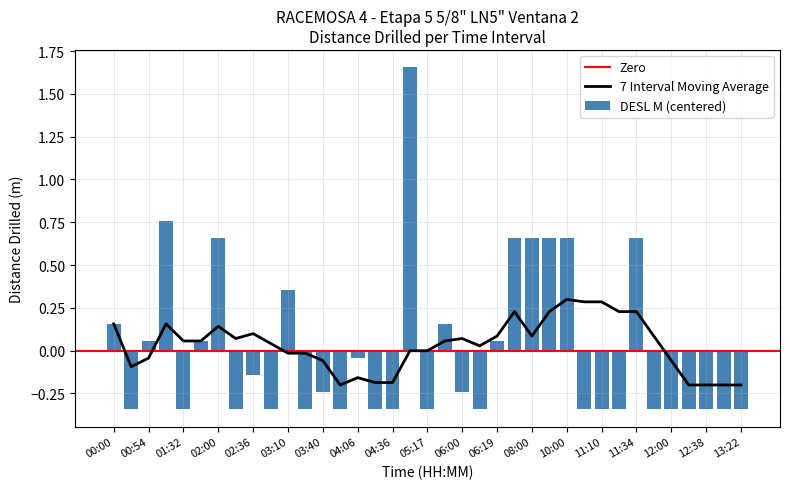

Rank the categories by value from highest to lowest.

05:02, 01:00, 02:00, 07:00, 08:00, 09:00, 10:00, 11:34, 03:10, 00:00, 05:40, 00:54, 01:43, 06:19, 04:06, 02:36, 03:40, 06:00, 00:30, 01:32, 02:24, 02:44, 03:29, 03:44, 04:21, 04:36, 05:17, 06:11, 11:00, 11:10, 11:21, 11:44, 12:00, 12:30, 12:38, 13:00, 13:22